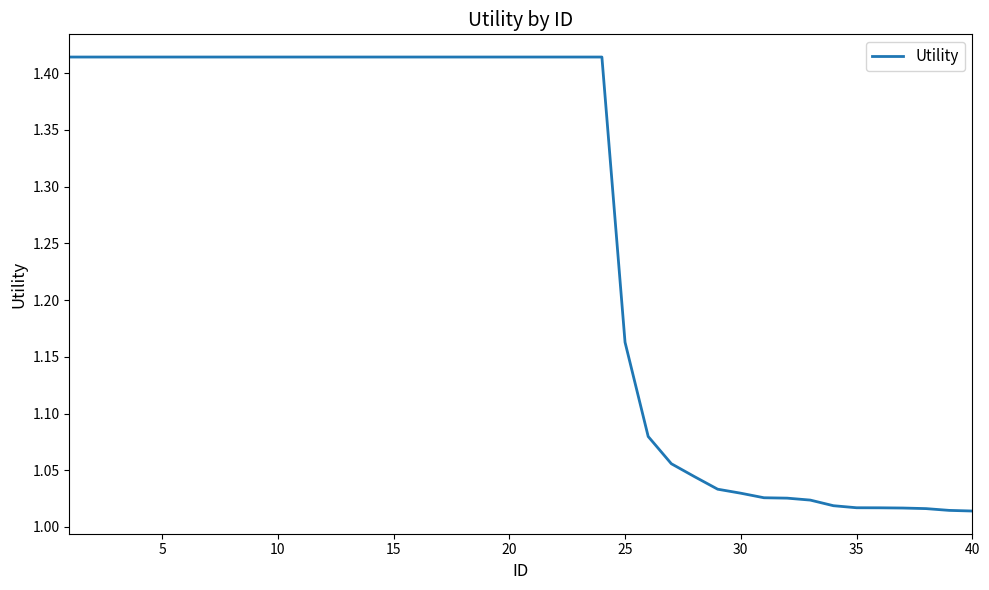

What is the difference between the maximum and minimum values?

0.4